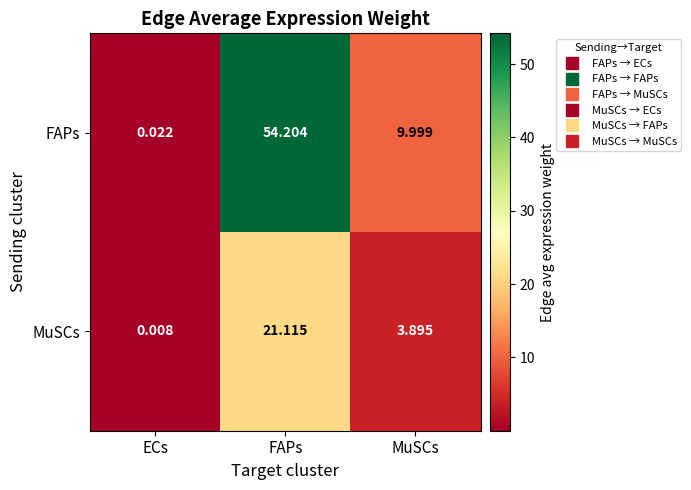

Rank the series by their maximum value, from highest to lowest.

FAPs, MuSCs